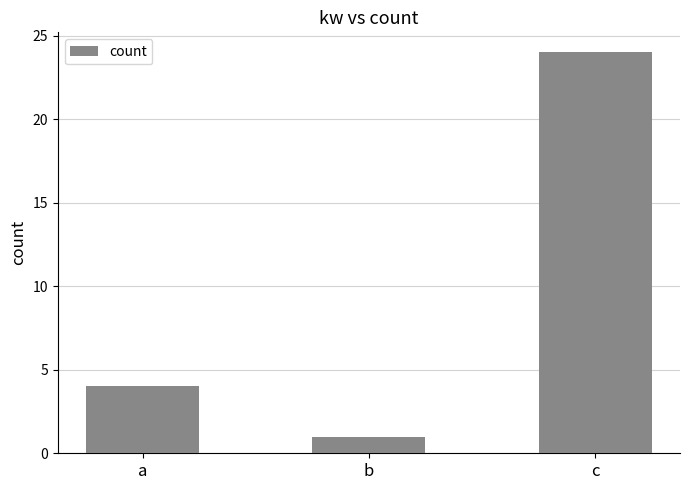

What is the ratio of the value at c to the value at a?

6.0